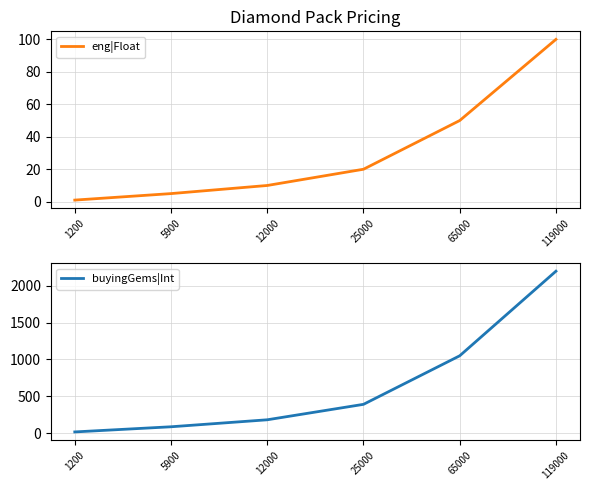

What is the difference between the eng|Float values at 25000 and 5900?

15.0